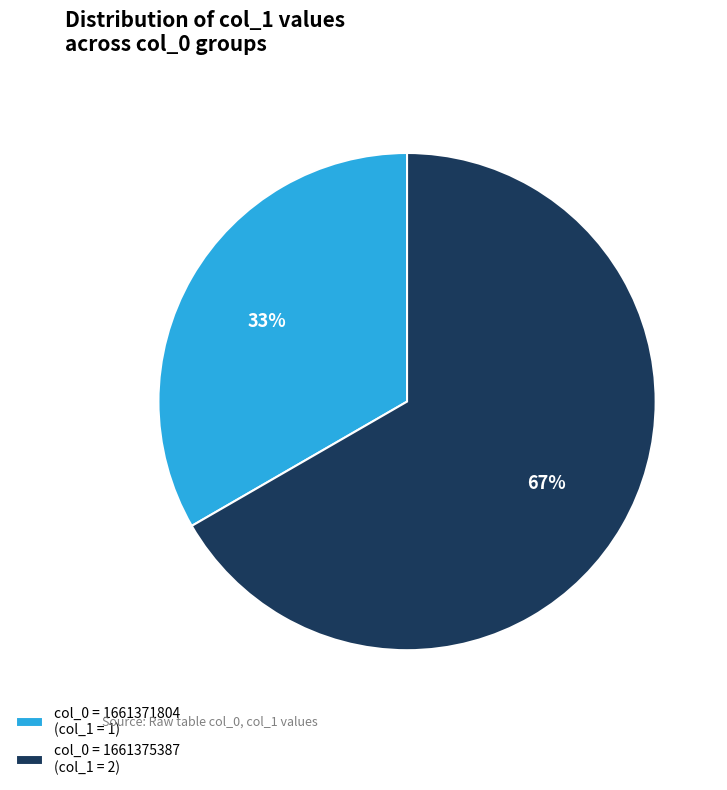

What is the largest slice in the pie chart?

col_0 = 1661375387 (col_1 = 2)